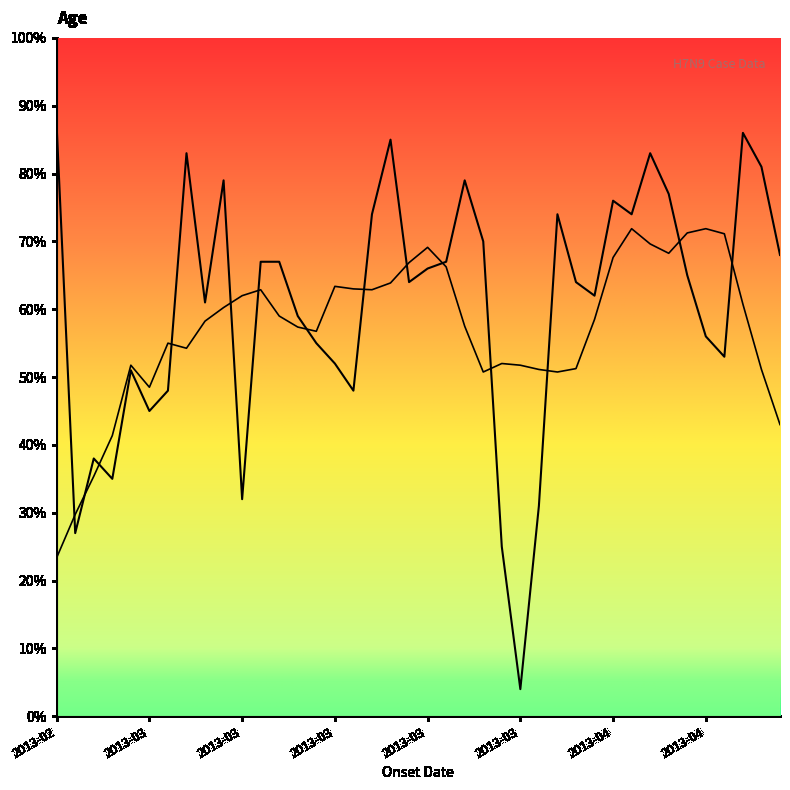

Does the chart have visible grid lines?

No